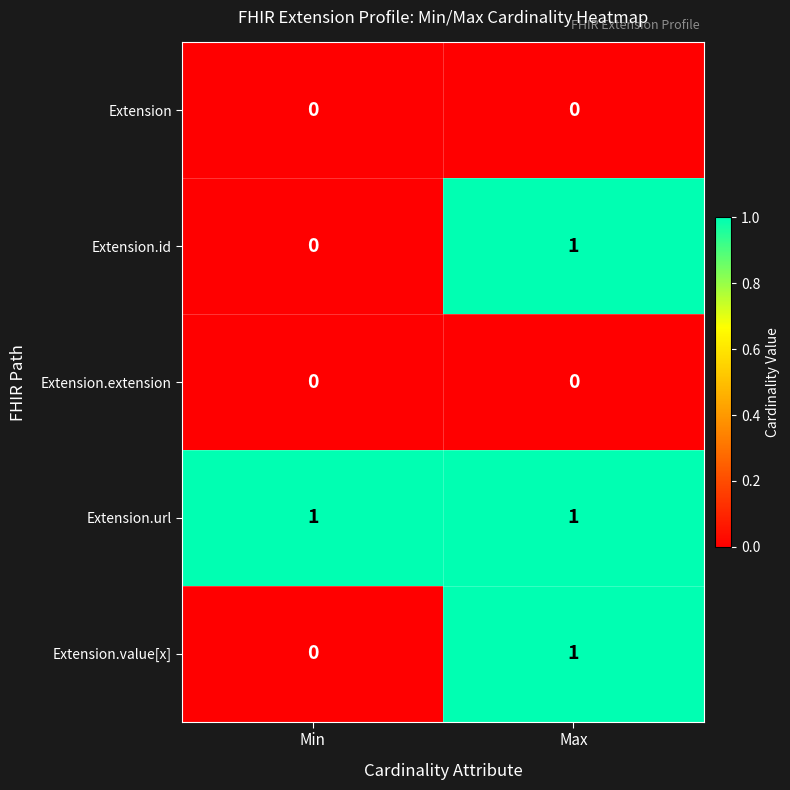

Which category has the highest value in the Extension.value[x] series?

Max